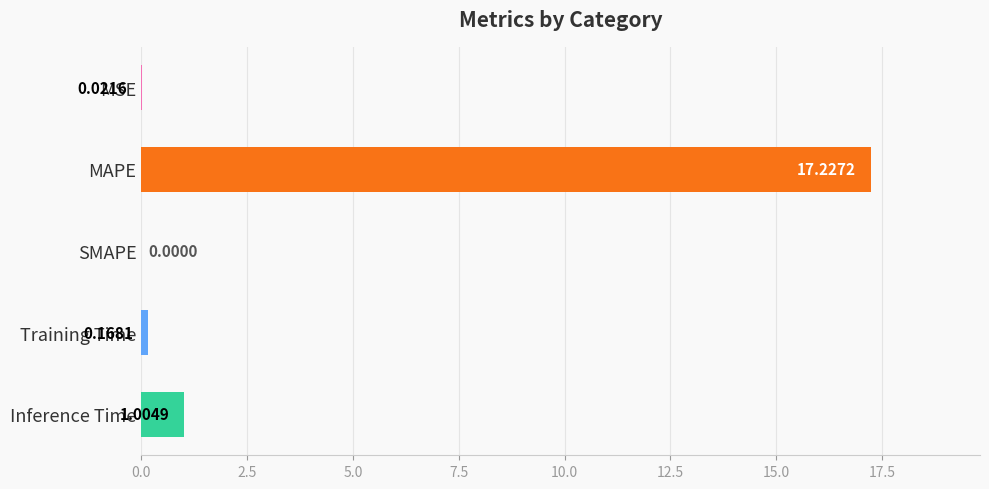

Which has a higher value, SMAPE or MSE?

MSE